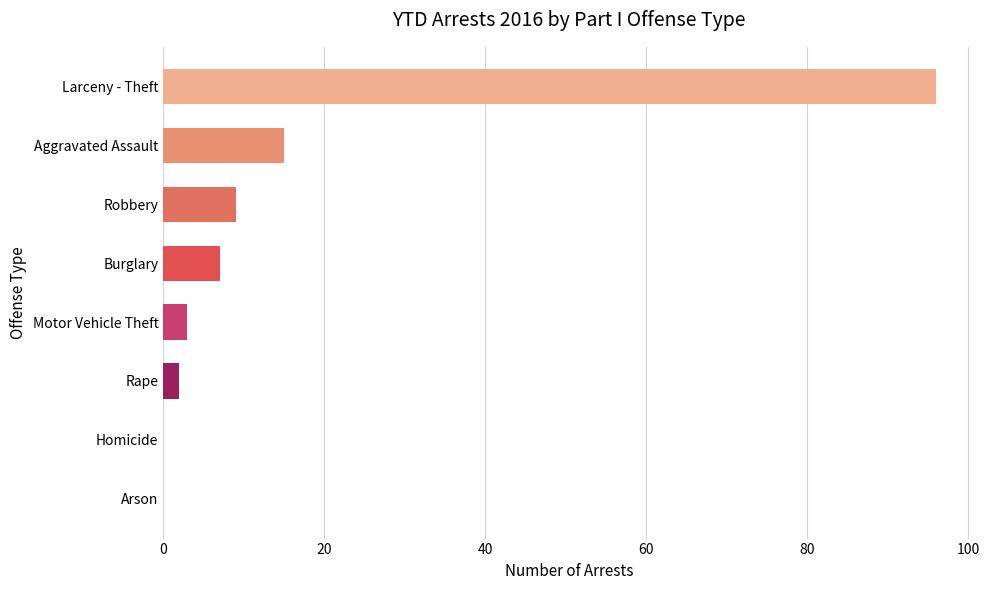

What is the change in value from Robbery to Larceny - Theft?

+87